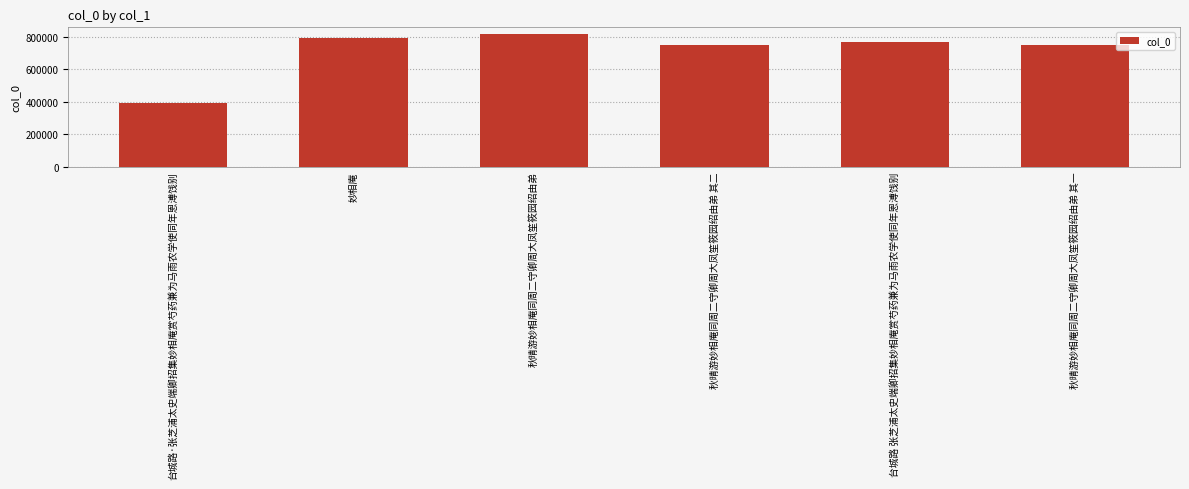

Which label corresponds to the smallest value in the chart?

台城路·张芝浦太史端卿招集妙相庵赏芍药兼为马雨农学使同年恩溥饯别